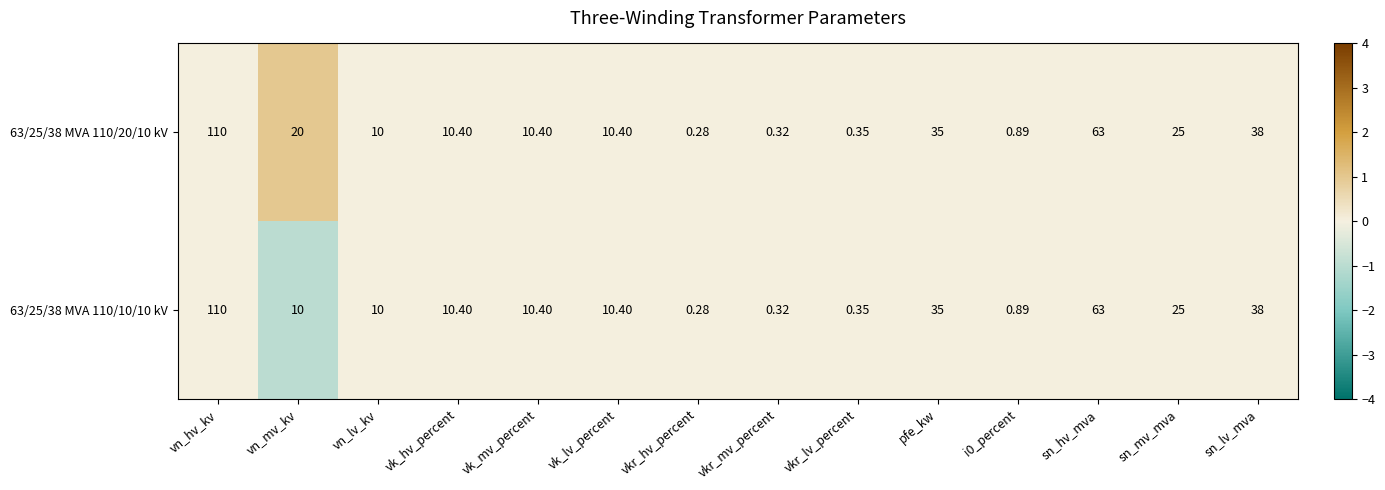

Which series has the largest total across all categories?

63/25/38 MVA 110/20/10 kV